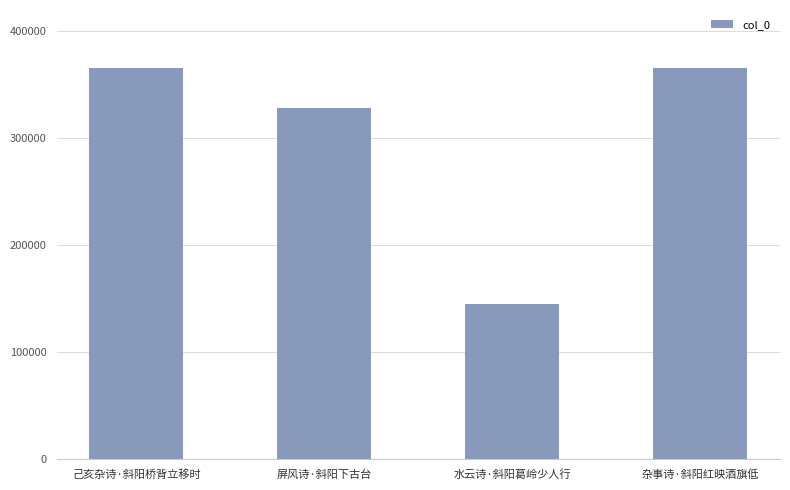

What is the greatest value displayed?

365761